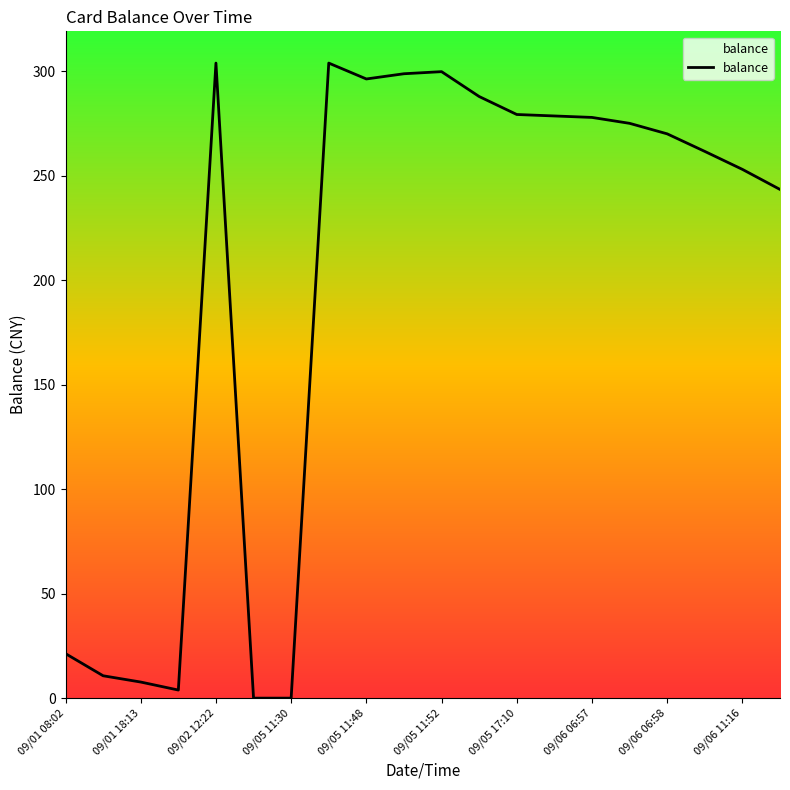

How many lines are shown in the chart?

1